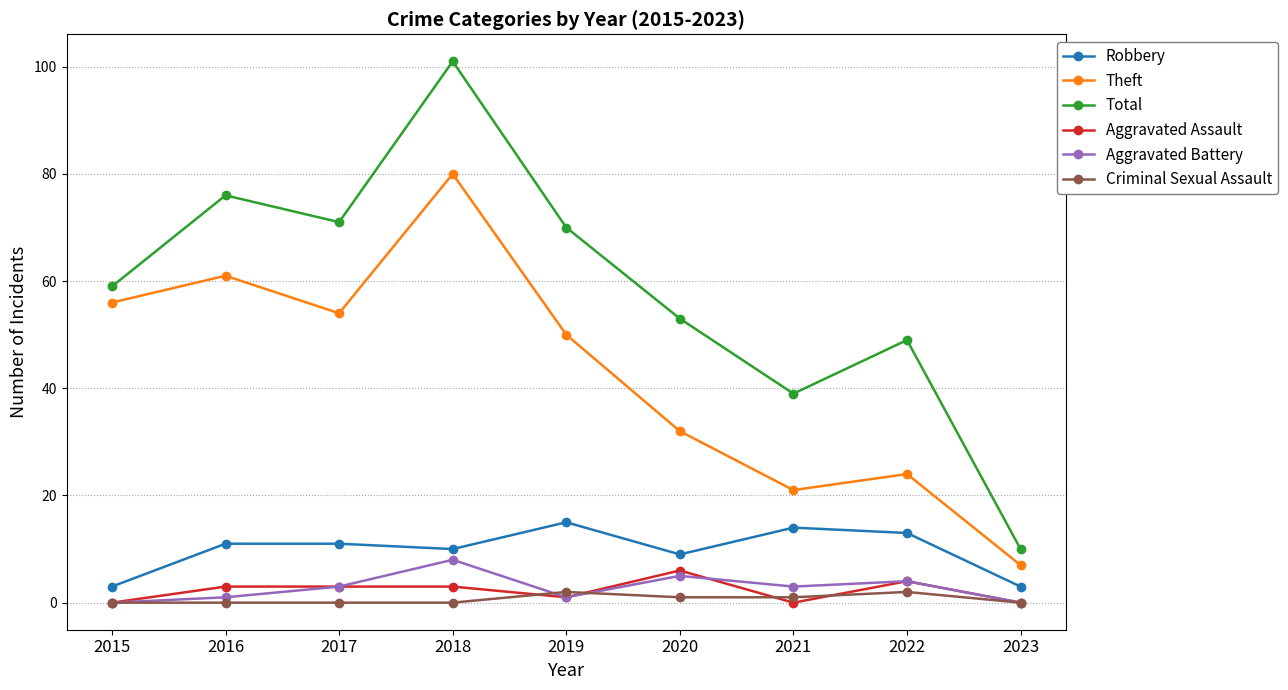

The Total series shows 39 at 2021. True or false?

True